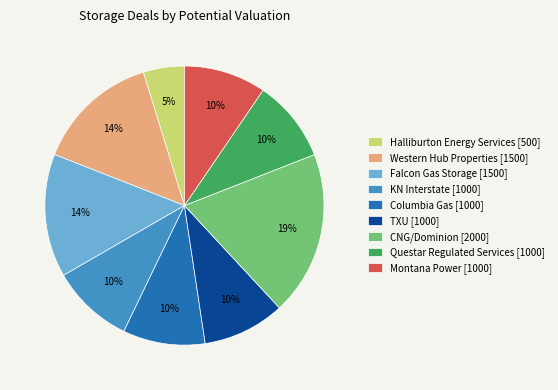

Which slice is the largest?

CNG/Dominion